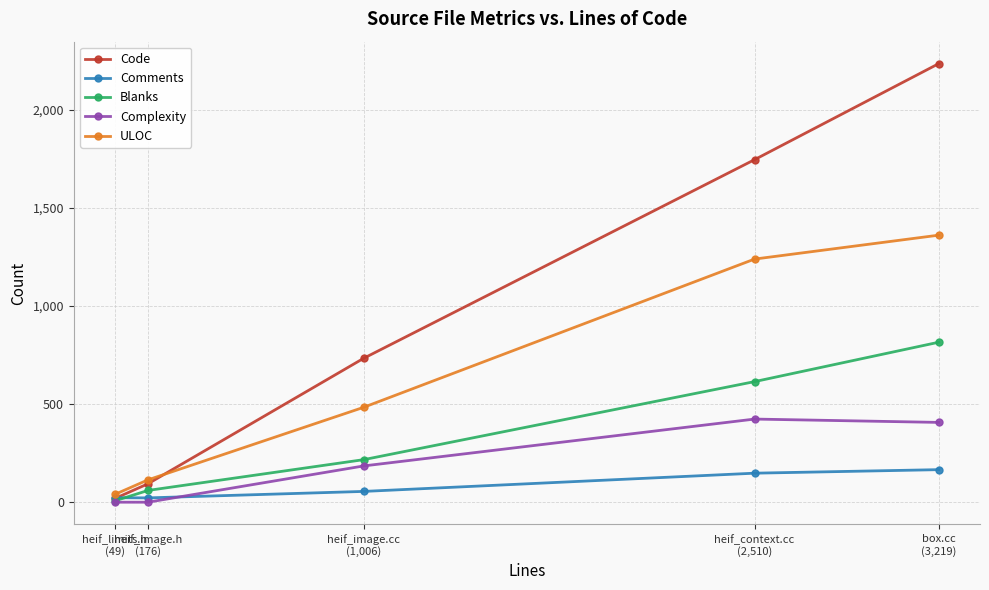

At which category is the sum across all series the highest?

box.cc
(3,219)